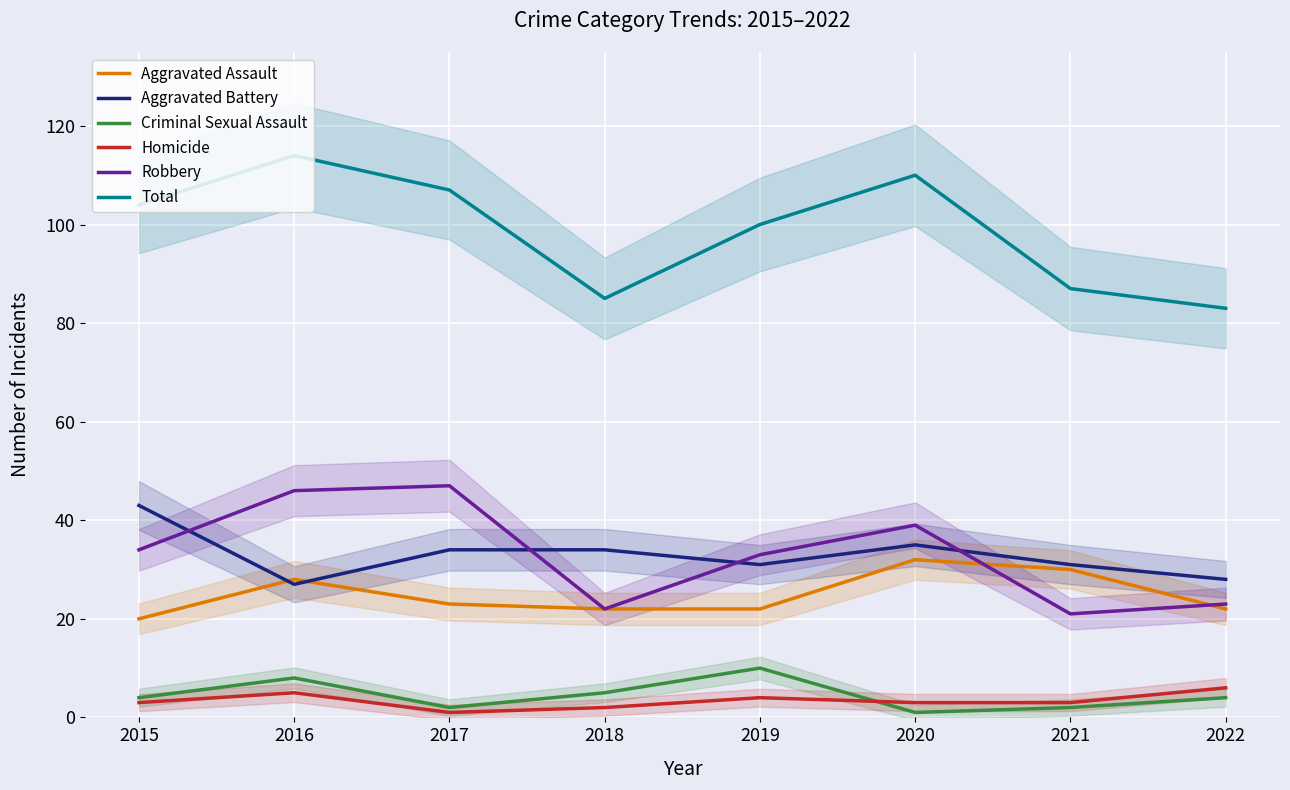

Where is the first local minimum for Robbery?

2018